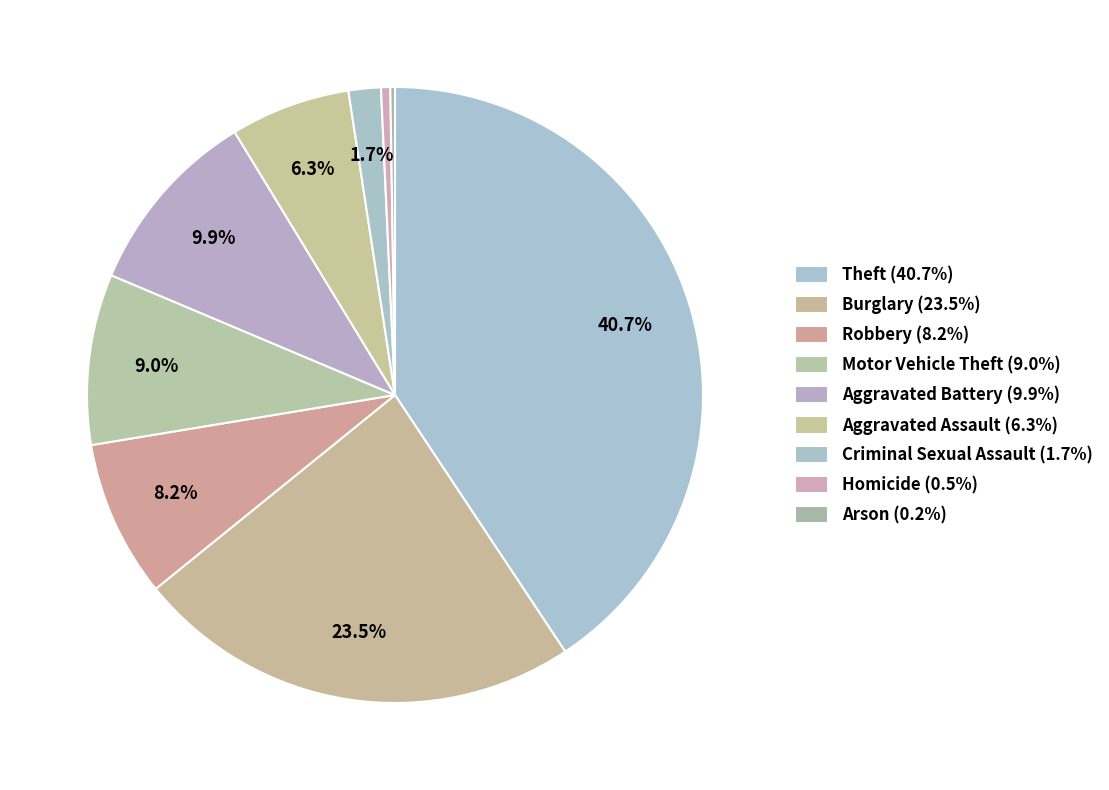

To the nearest percent, what percentage of the pie is Criminal Sexual Assault?

2%